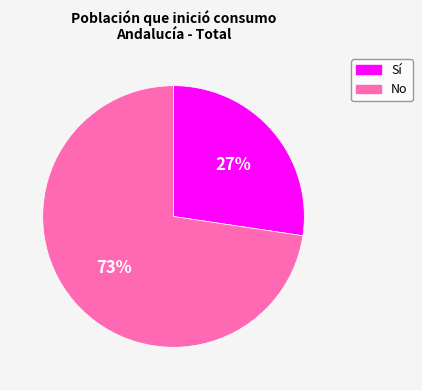

Which has a higher value, No or Sí?

No